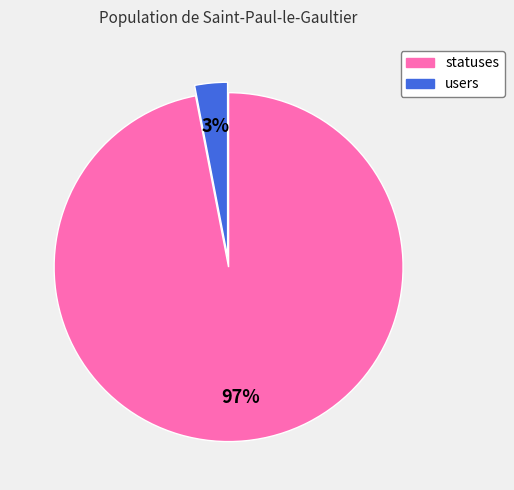

How many slices are in this pie chart?

2